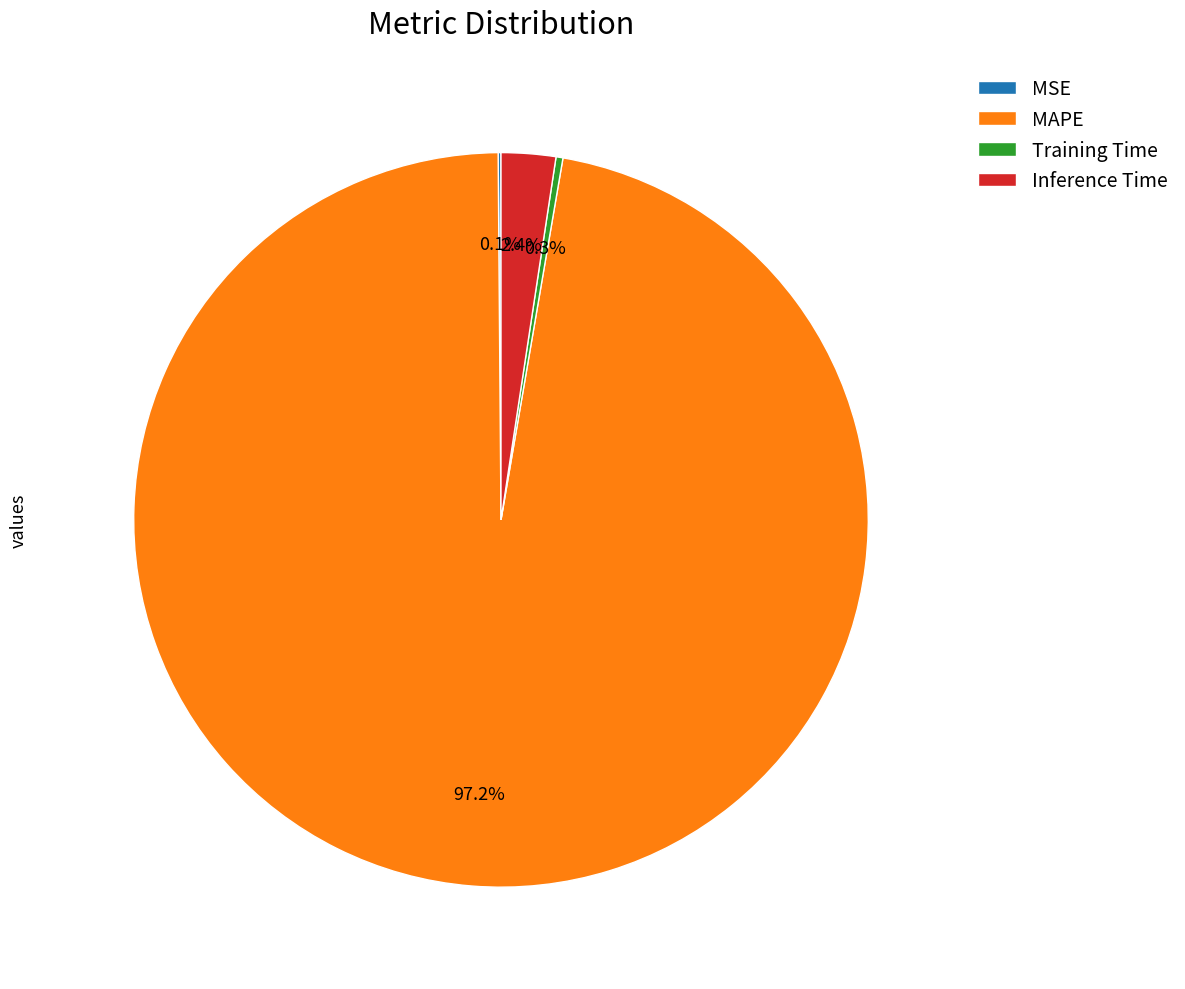

Between Training Time and MAPE, which is larger?

MAPE